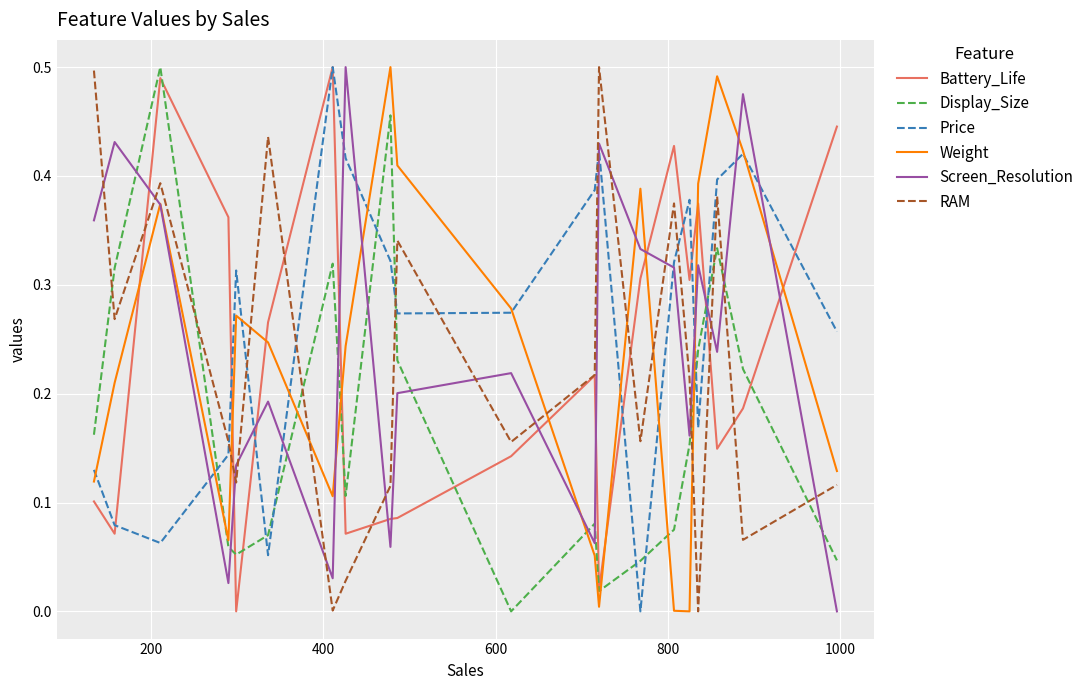

How many interior local valleys does the Screen_Resolution series have?

6